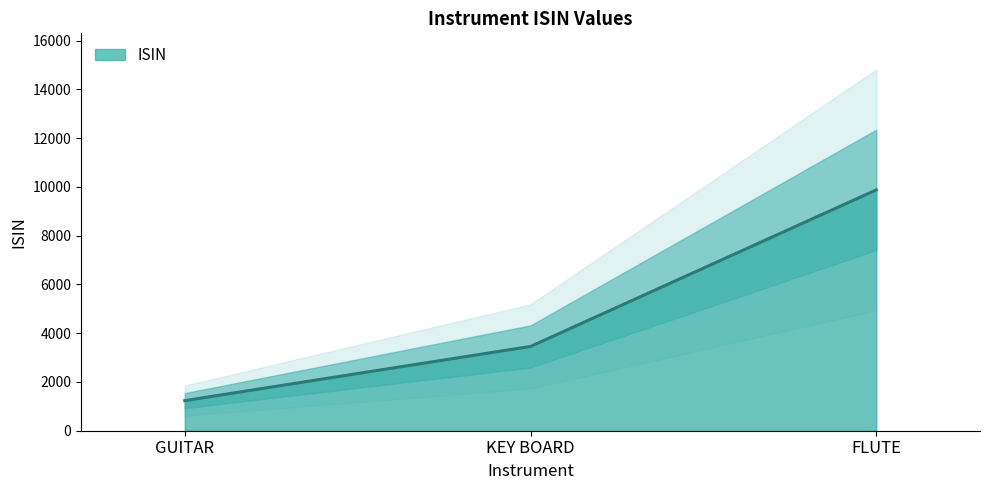

How many values are between 1234 and 9876?

3